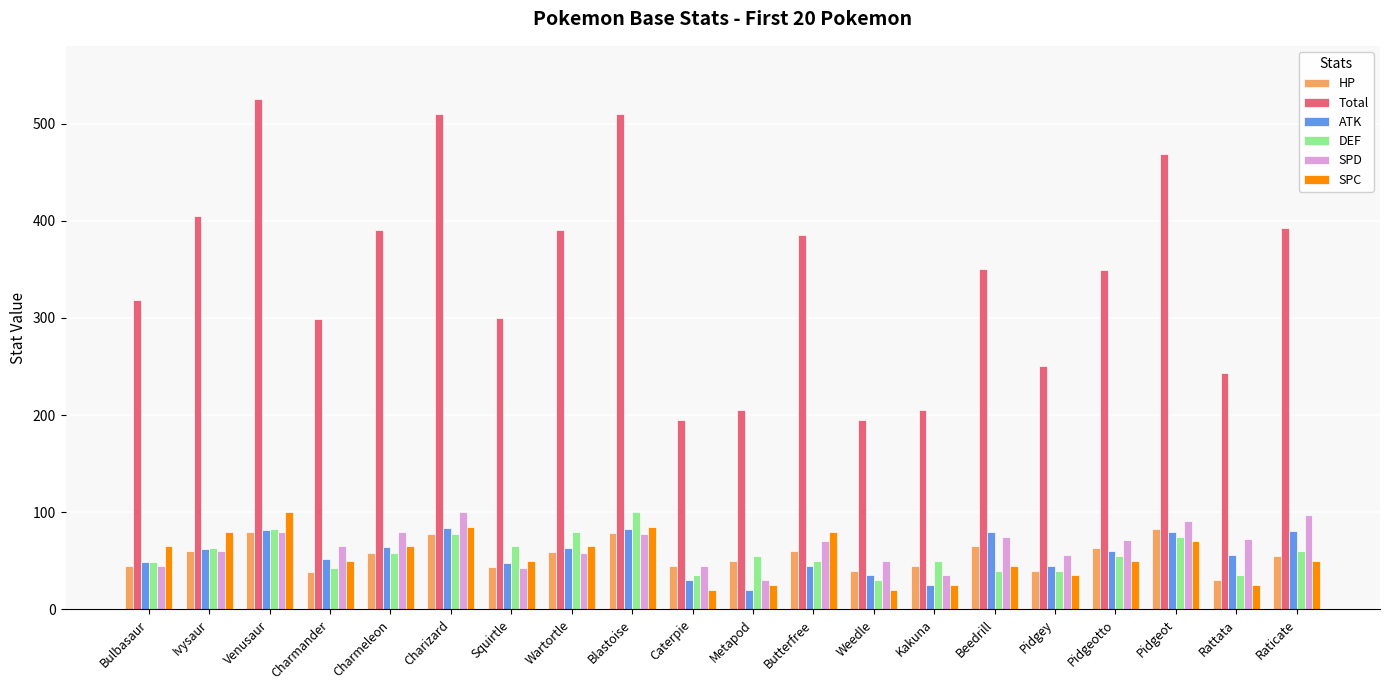

Count the number of categories in the chart.

20